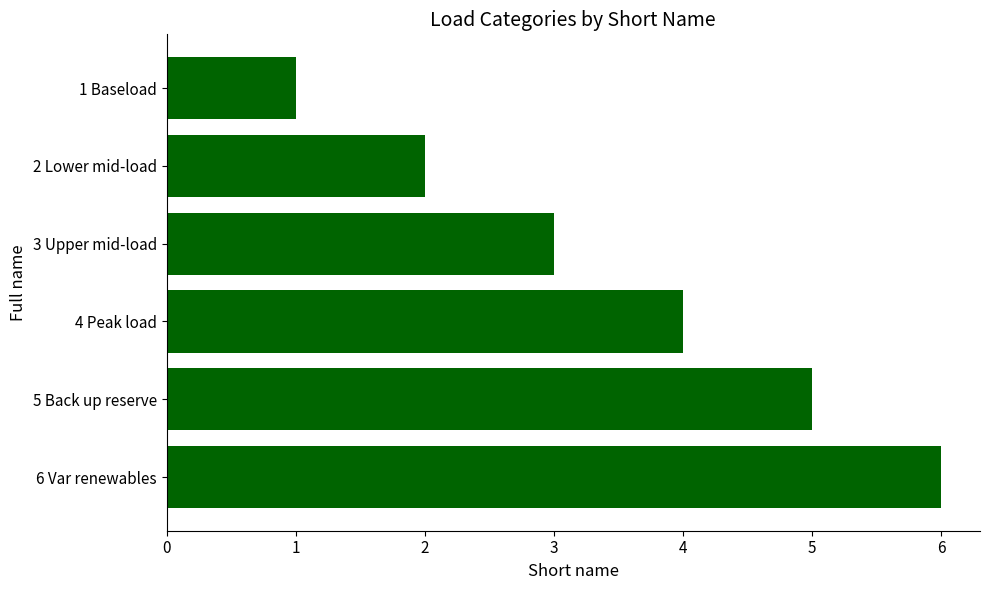

Rank the categories by value from lowest to highest.

1 Baseload, 2 Lower mid-load, 3 Upper mid-load, 4 Peak load, 5 Back up reserve, 6 Var renewables